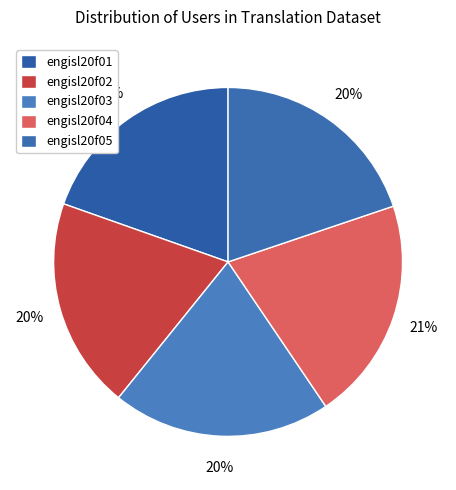

Does any single category account for the majority?

No